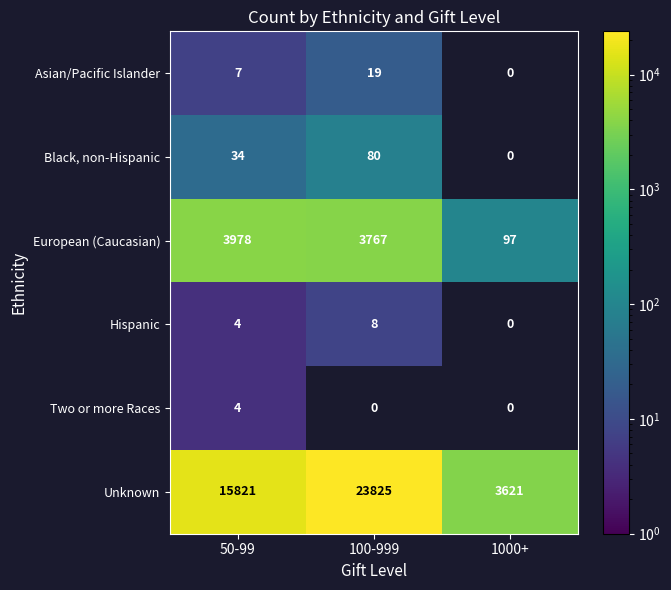

What is the sum of all Black, non-Hispanic values?

114